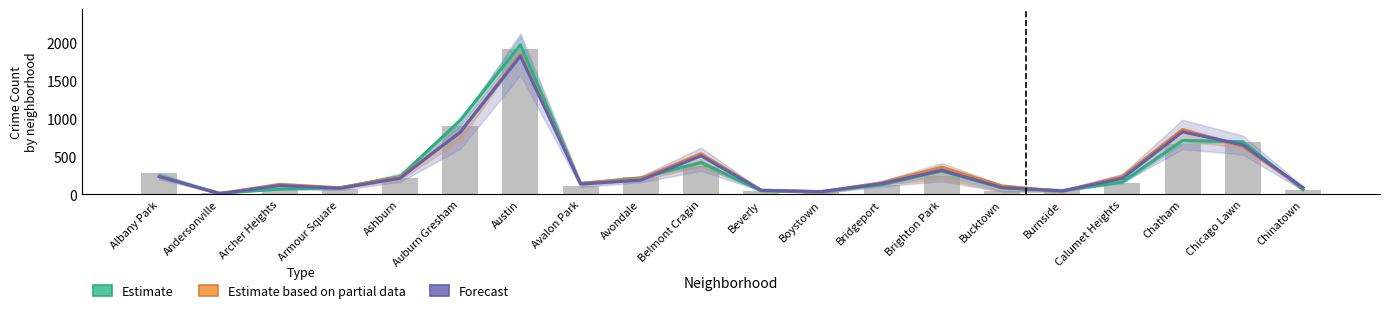

Which series has the largest range (max minus min)?

Estimate